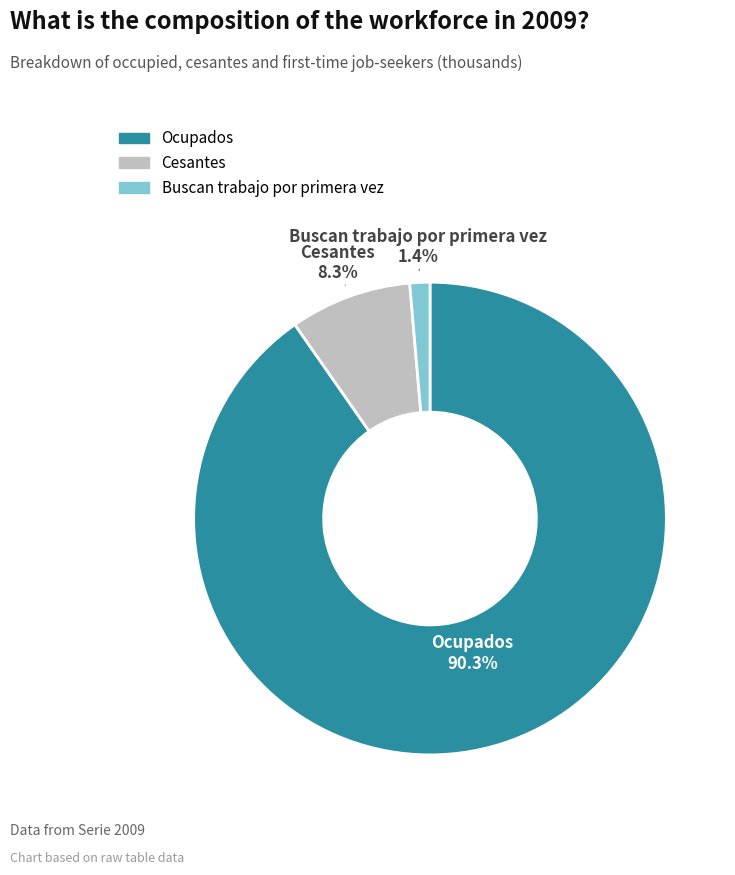

What is the smallest slice in the pie chart?

Buscan trabajo por primera vez